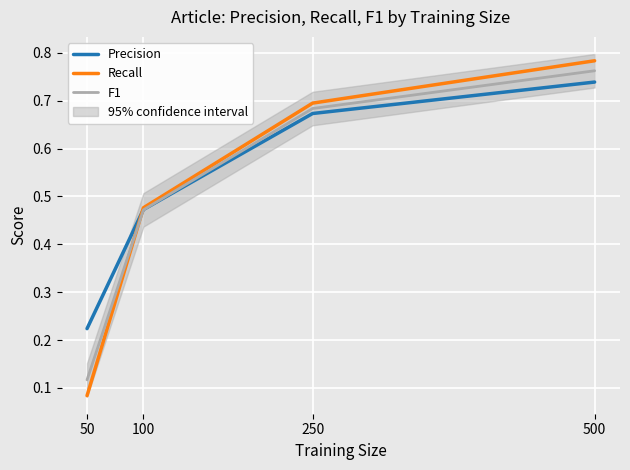

True or false: Precision and F1 intersect in this chart.

True